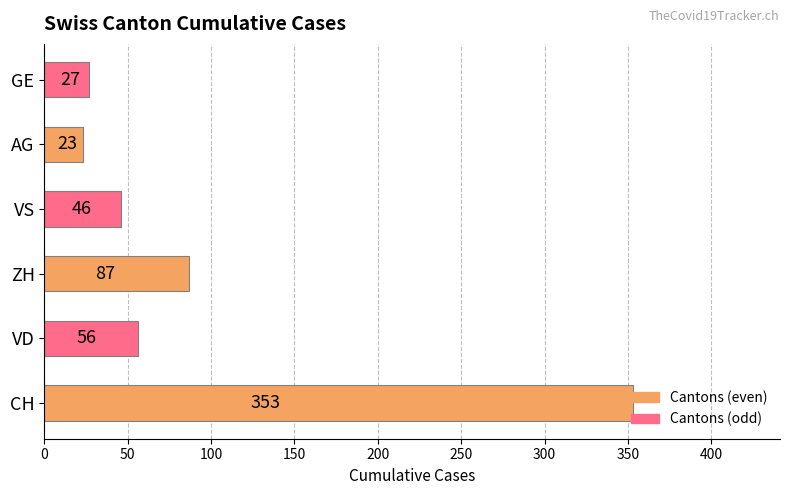

What is the average value?

99